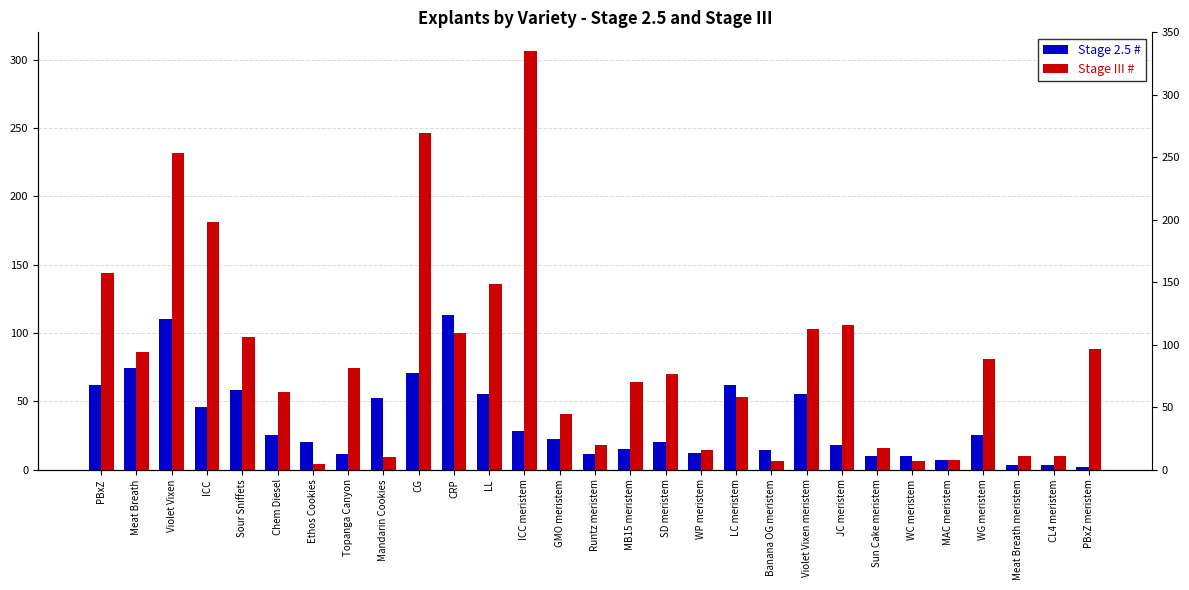

Which series has the widest spread of values?

Stage III #